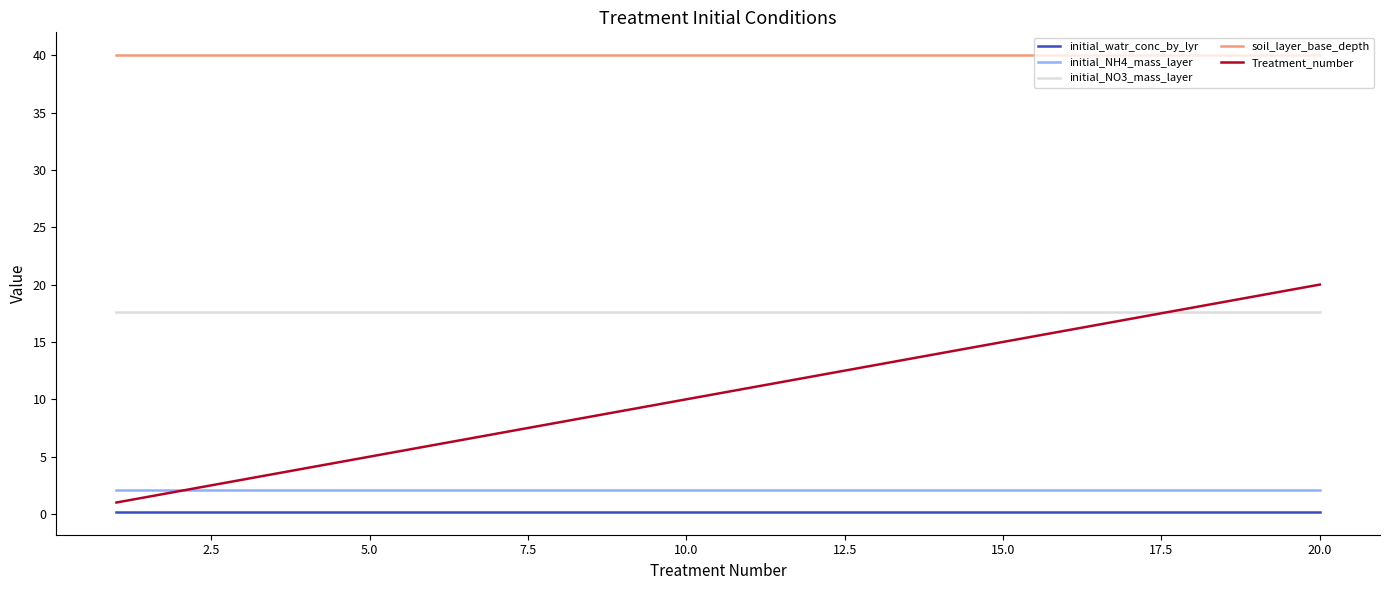

List the series in order of their peak value, lowest first.

initial_watr_conc_by_lyr, initial_NH4_mass_layer, initial_NO3_mass_layer, Treatment_number, soil_layer_base_depth